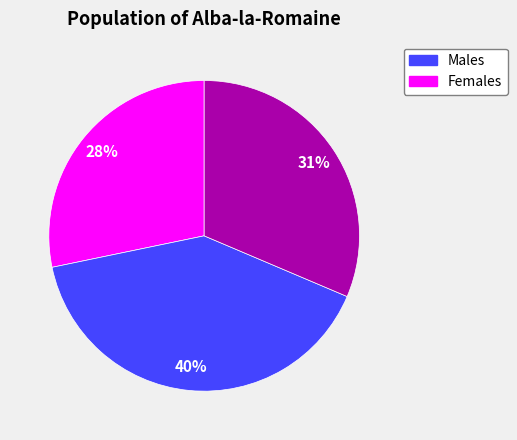

To the nearest percent, what is the average slice percentage?

33%